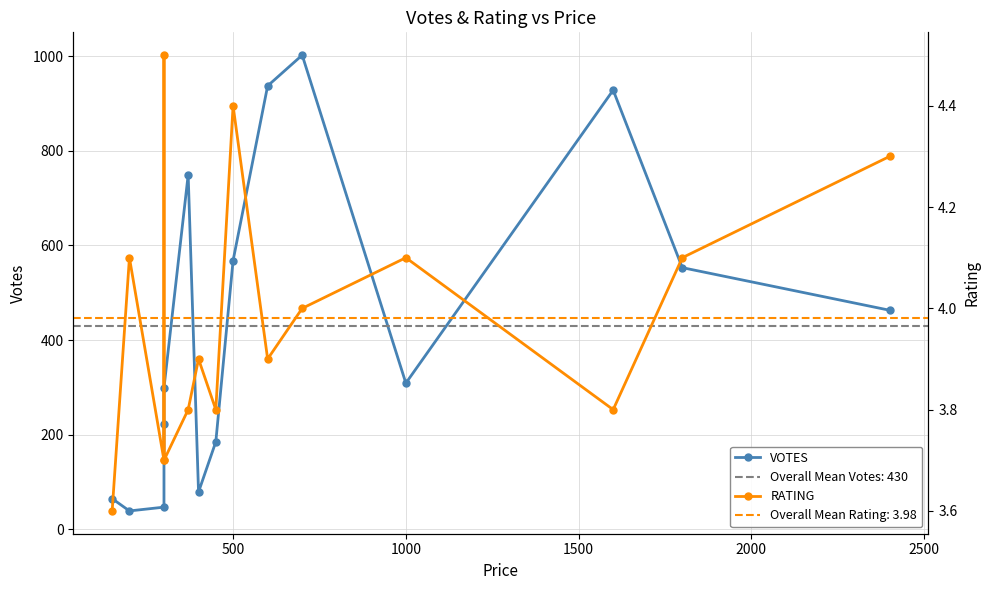

What is the minimum value shown in the chart?

3.6